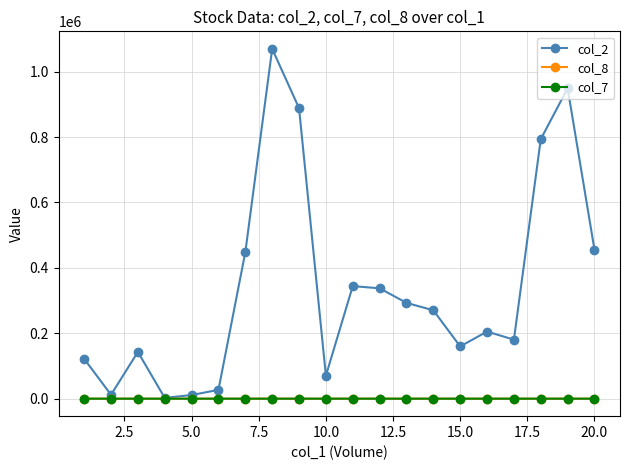

Count the number of data series in this chart.

3